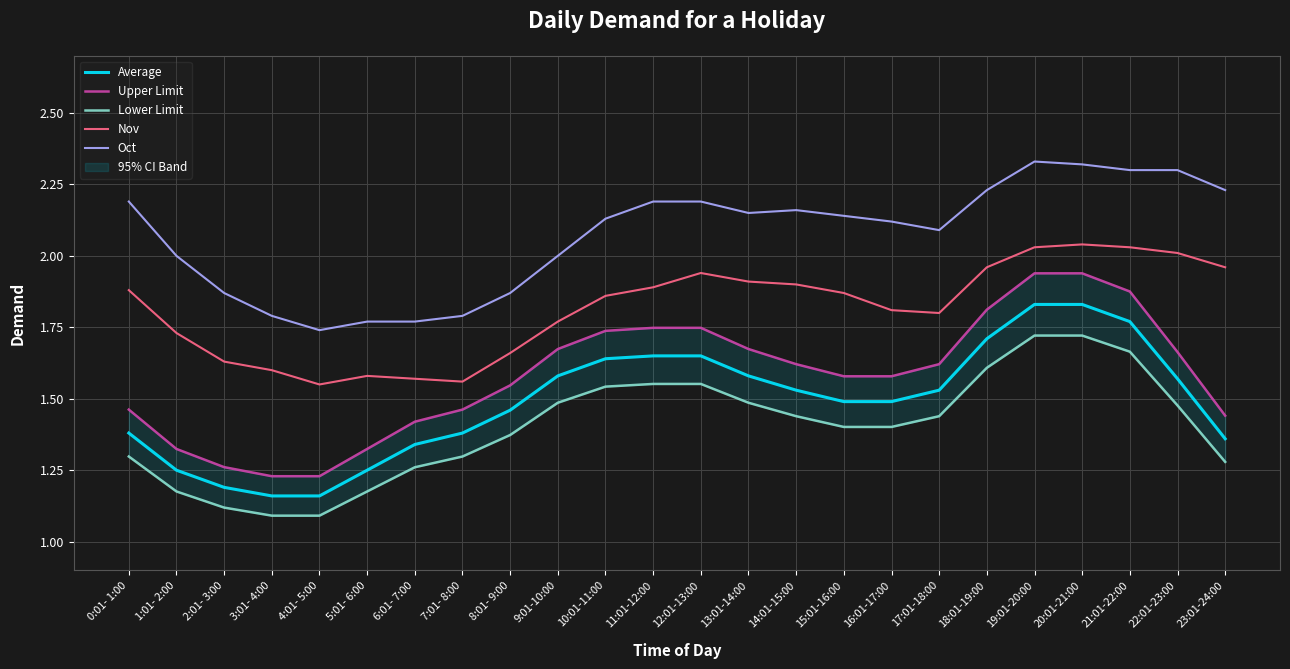

How many interior local valleys does the Nov series have?

3